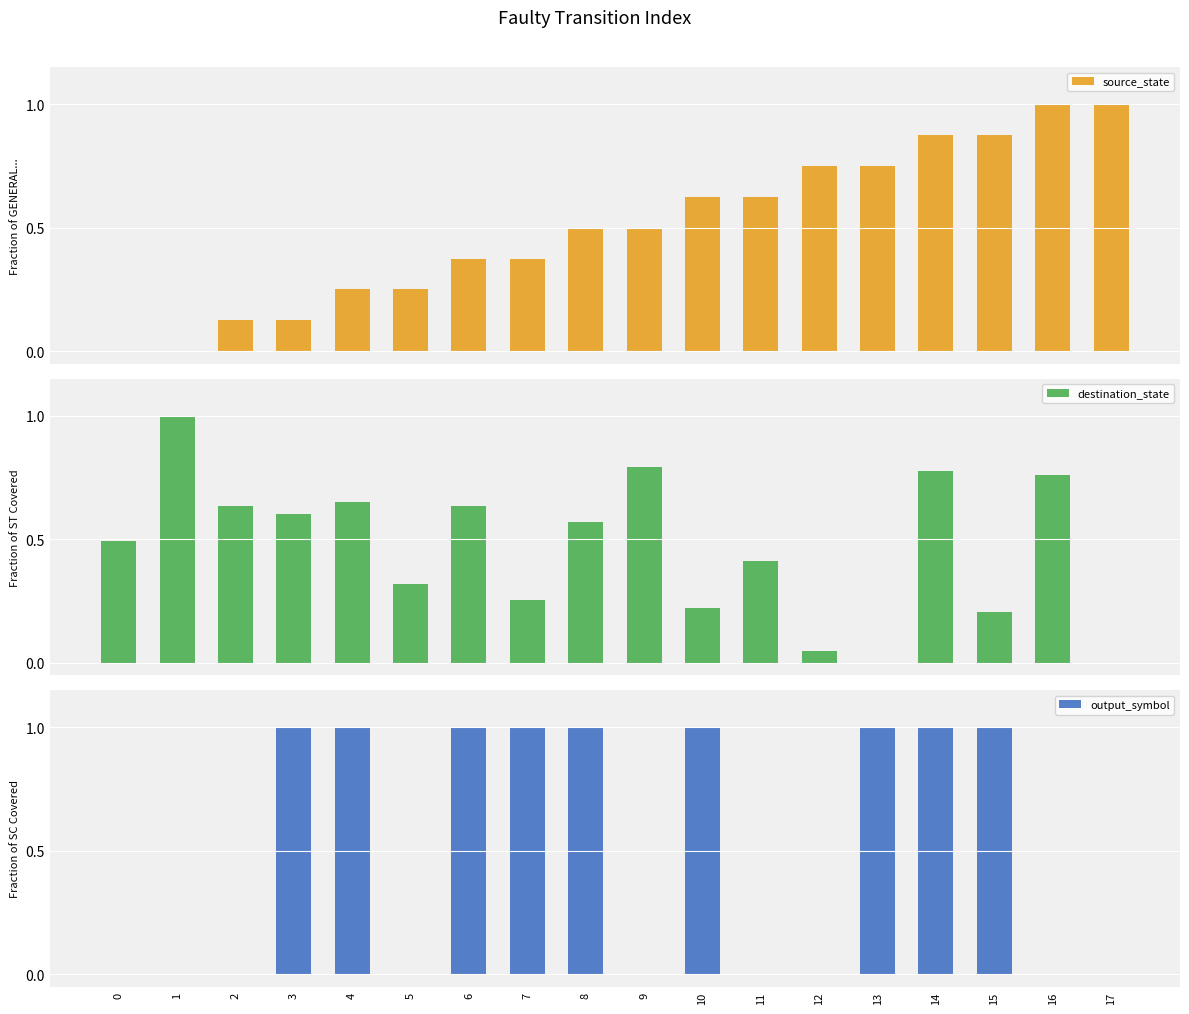

The value of destination_state at 8 is 0.6. True or false?

True